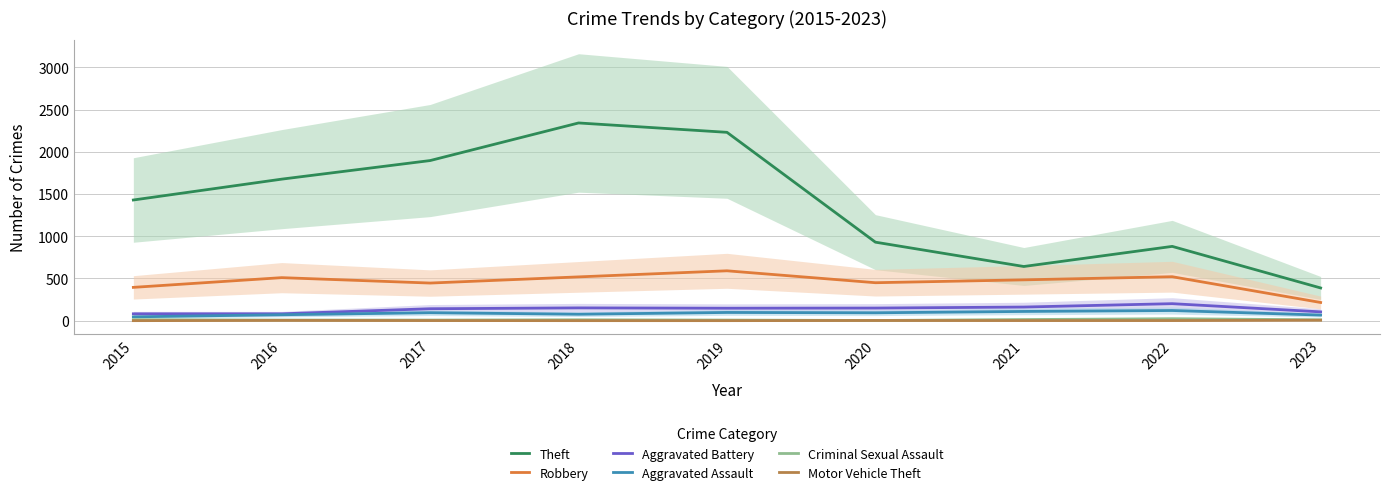

Which has a higher value, 2020 or 2019?

2019